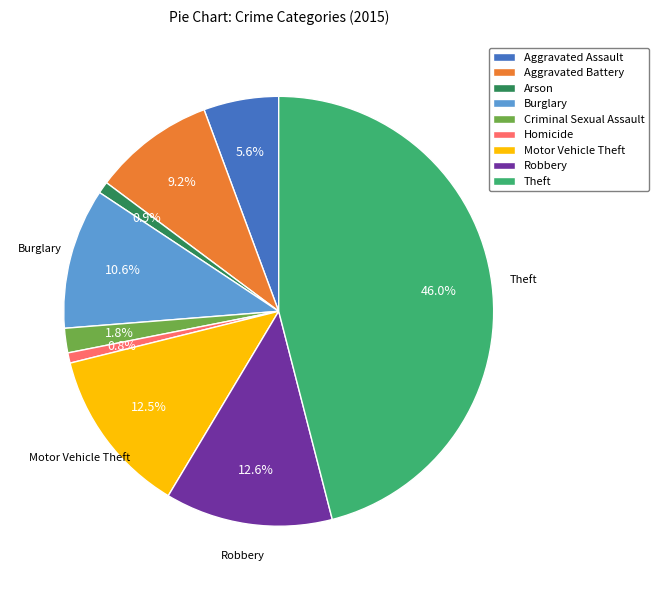

To the nearest percent, what is the difference between the largest and smallest slice percentages?

45%